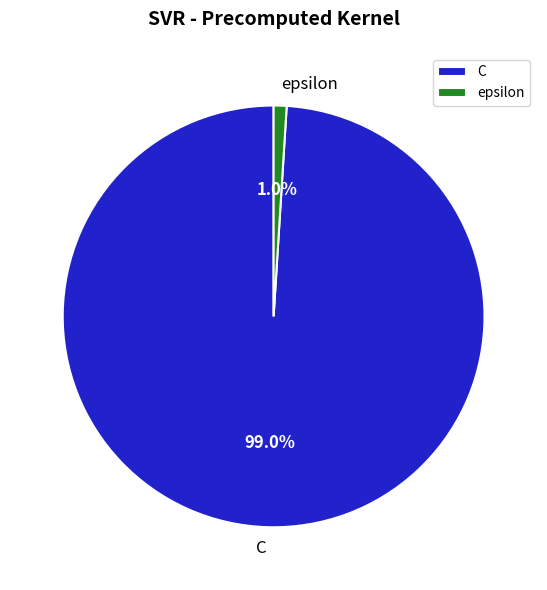

How many segments does this pie chart have?

2